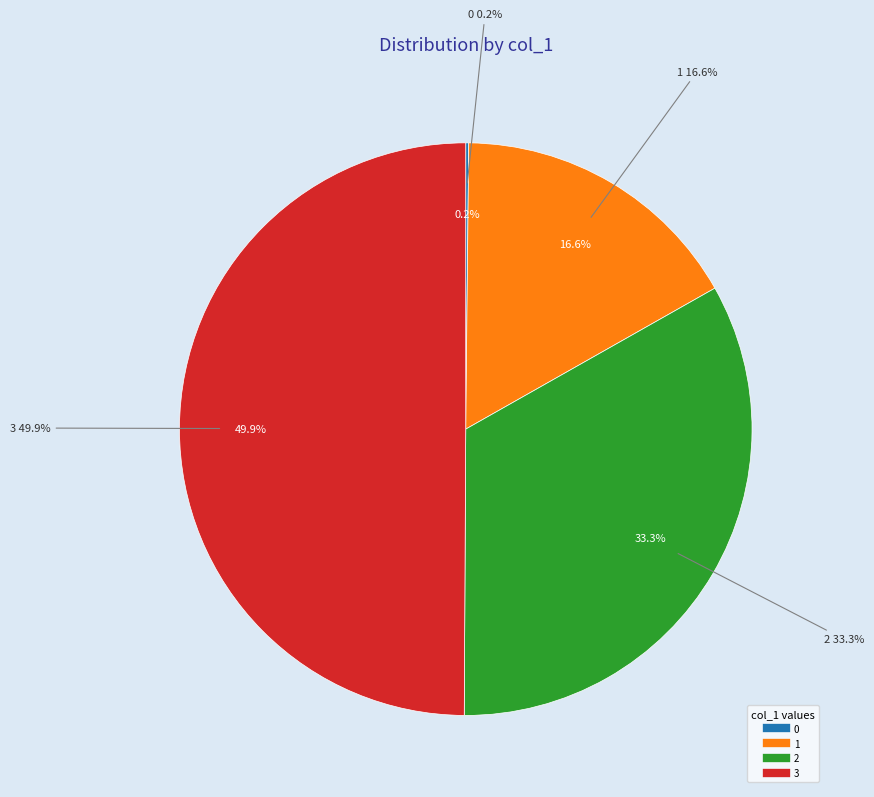

To the nearest percent, what portion does 3 represent?

50%